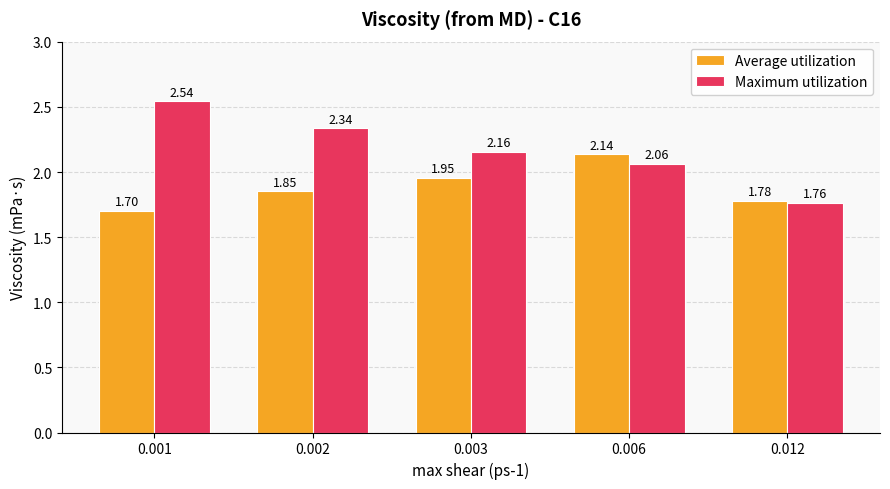

Is the value of Average utilization at 0.001 greater than the value of Maximum utilization at 0.002?

No